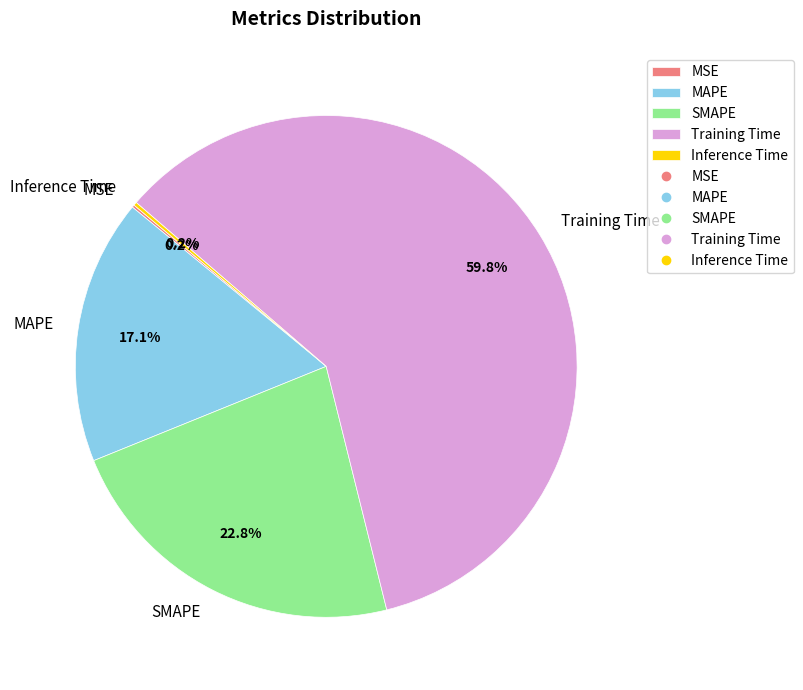

What is the ratio of the value at MAPE to the value at Training Time?

0.3